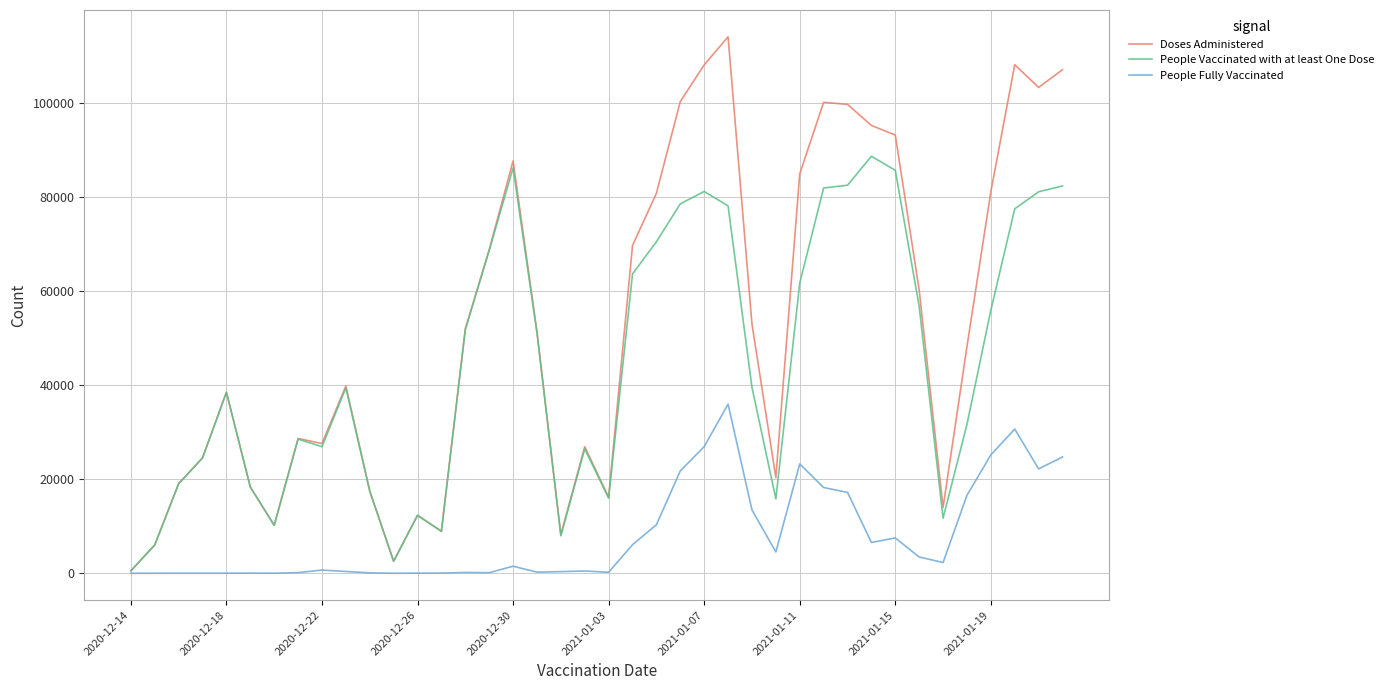

What is the maximum value for Doses Administered?

114161